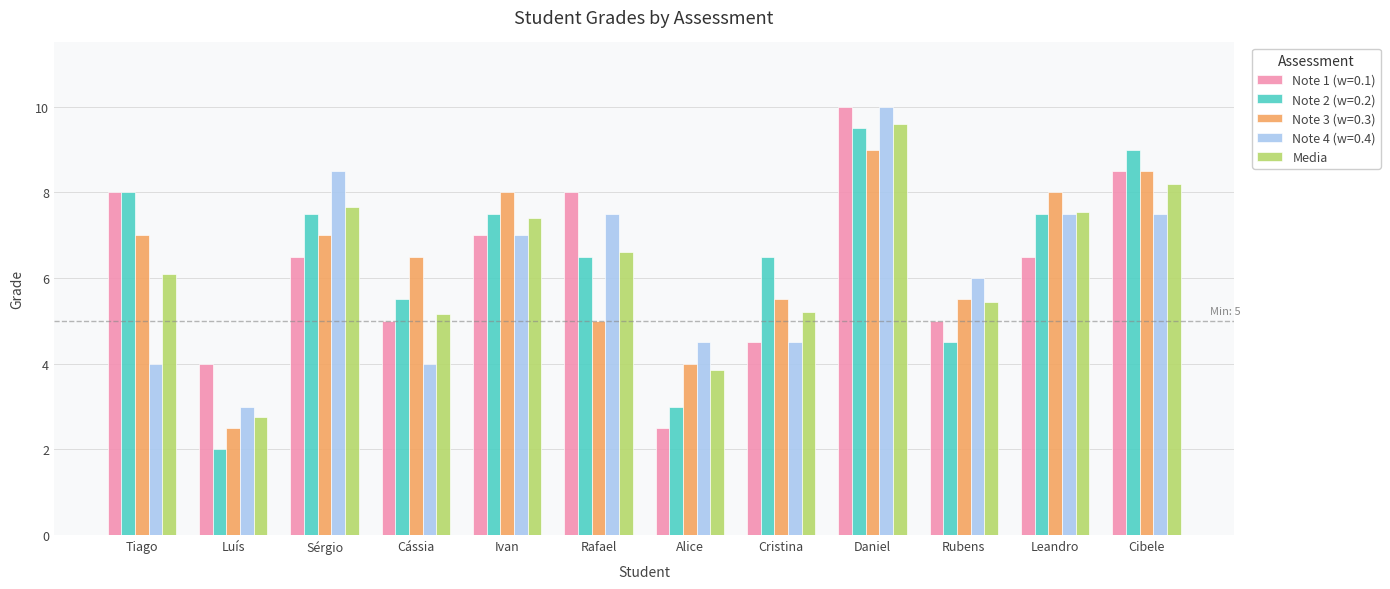

What is the spread (max minus min) of values at Rubens?

1.5